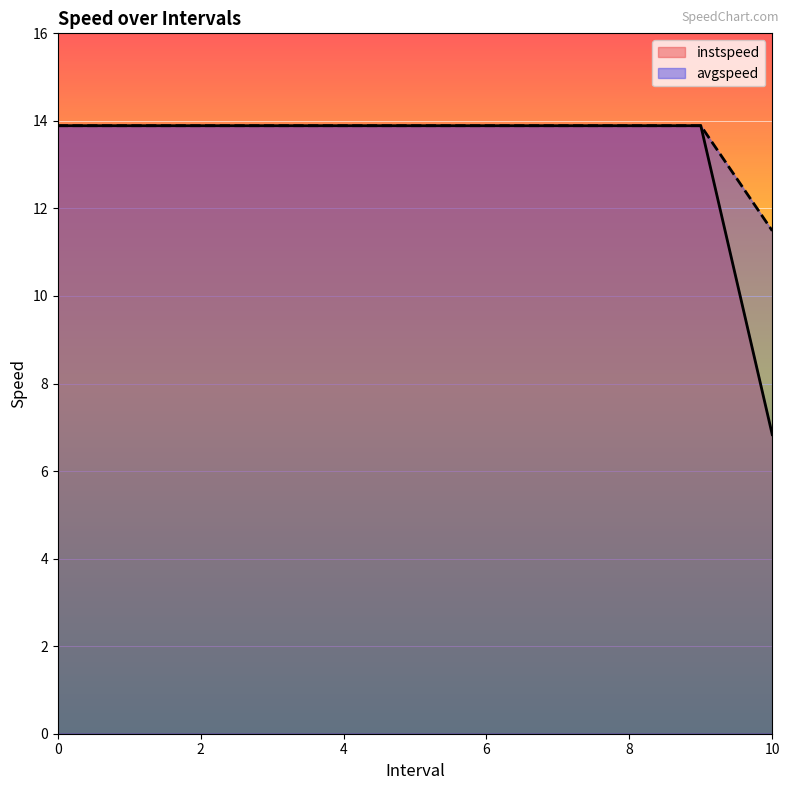

Which label corresponds to the smallest value in the chart?

10